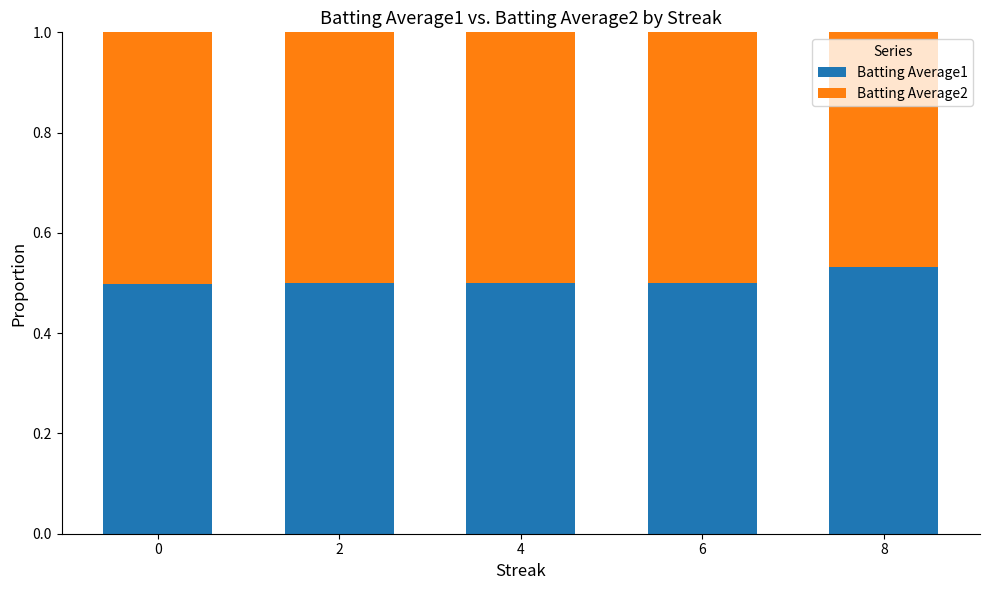

The Batting Average1 series shows 0.8 at 6. True or false?

False